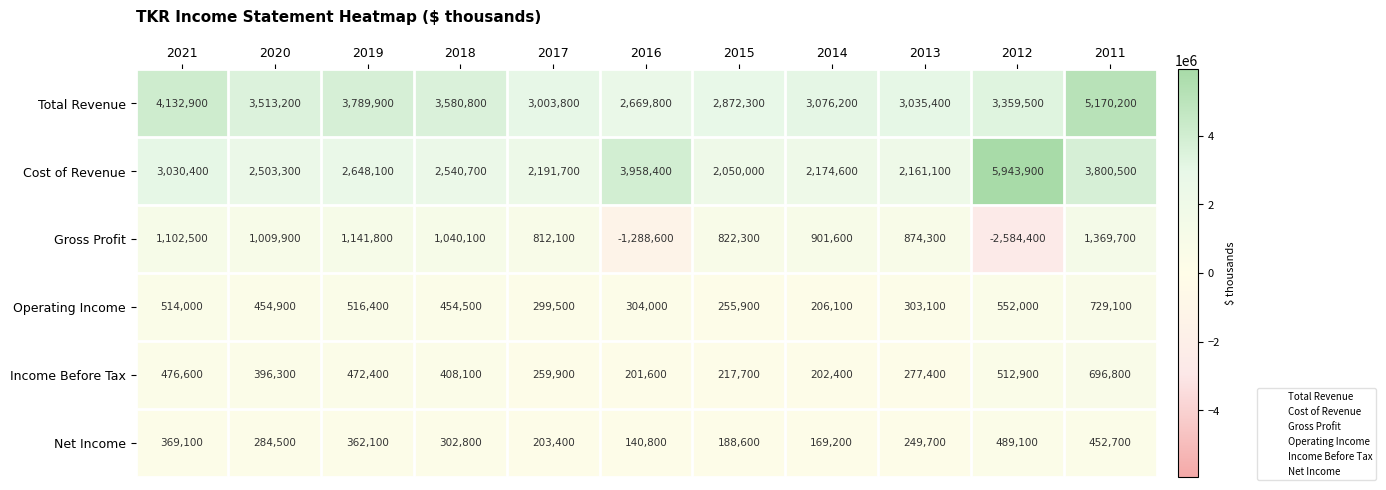

How many data points does each series have?

11